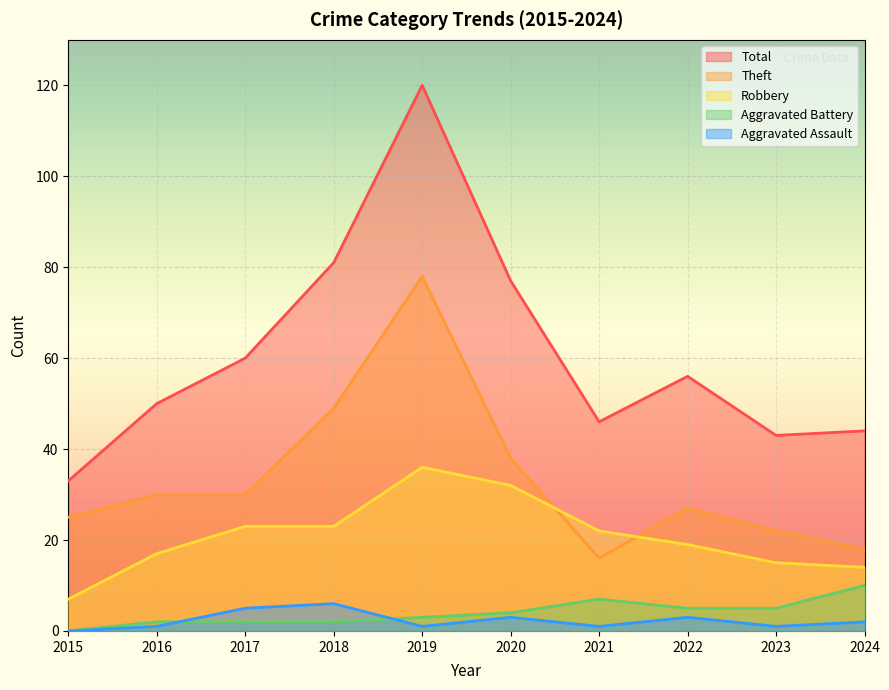

Count the number of data series in this chart.

5